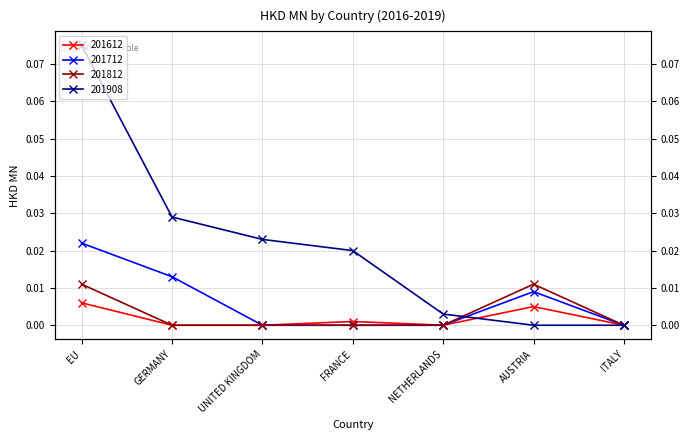

Which series has the widest spread of values?

201908